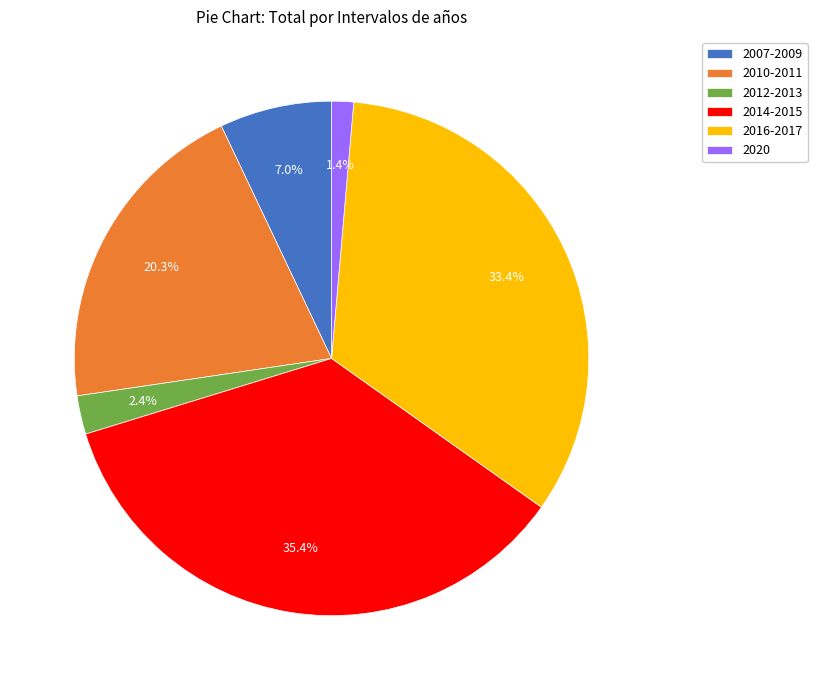

To the nearest percent, what is the average slice percentage?

17%